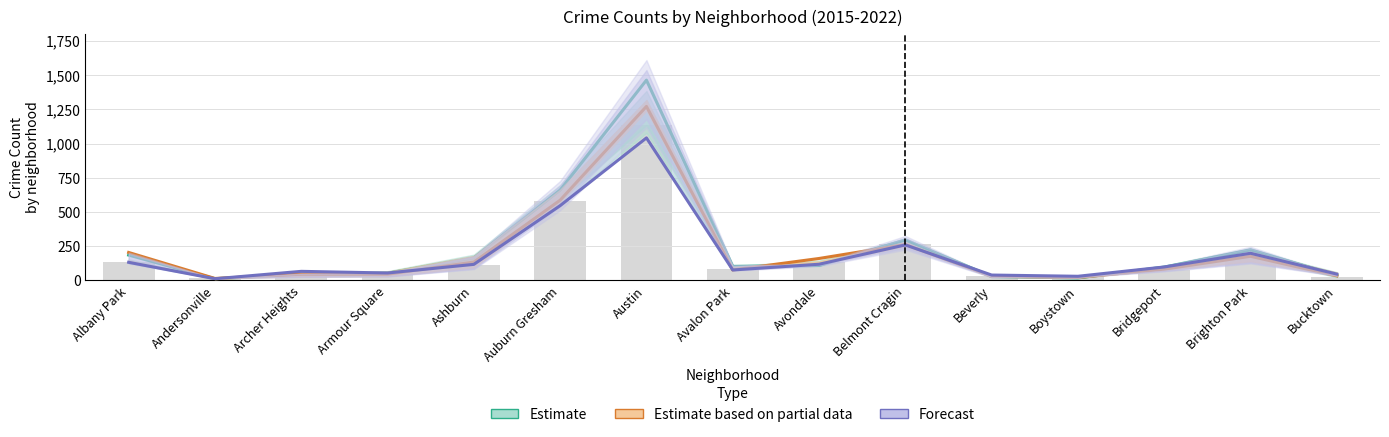

Reading left to right, extract all data points from this chart.

Estimate: Albany Park=185	Andersonville=12	Archer Heights=46	Armour Square=52	Ashburn=163	Auburn Gresham=660	Austin=1463	Avalon Park=102	Avondale=109	Belmont Cragin=295	Beverly=28	Boystown=18	Bridgeport=97	Brighton Park=223	Bucktown=36
Estimate based on partial data: Albany Park=204	Andersonville=14	Archer Heights=45	Armour Square=45	Ashburn=134	Auburn Gresham=586	Austin=1271	Avalon Park=76	Avondale=160	Belmont Cragin=262	Beverly=30	Boystown=21	Bridgeport=82	Brighton Park=176	Bucktown=33
Forecast: Albany Park=132	Andersonville=12	Archer Heights=66	Armour Square=54	Ashburn=117	Auburn Gresham=546	Austin=1041	Avalon Park=76	Avondale=118	Belmont Cragin=259	Beverly=39	Boystown=30	Bridgeport=98	Brighton Park=198	Bucktown=46